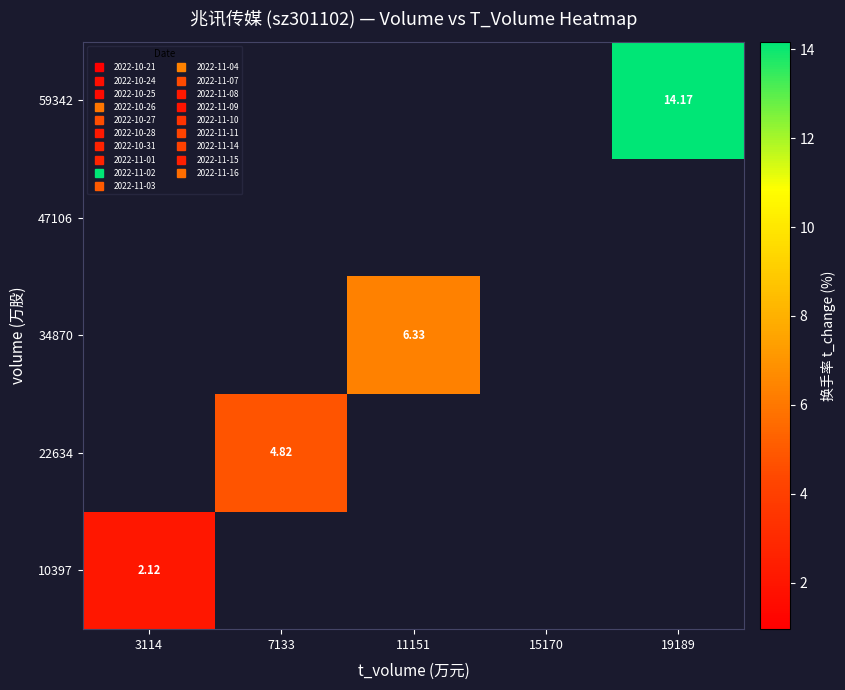

Which has a higher value, 15170 or 11151?

11151